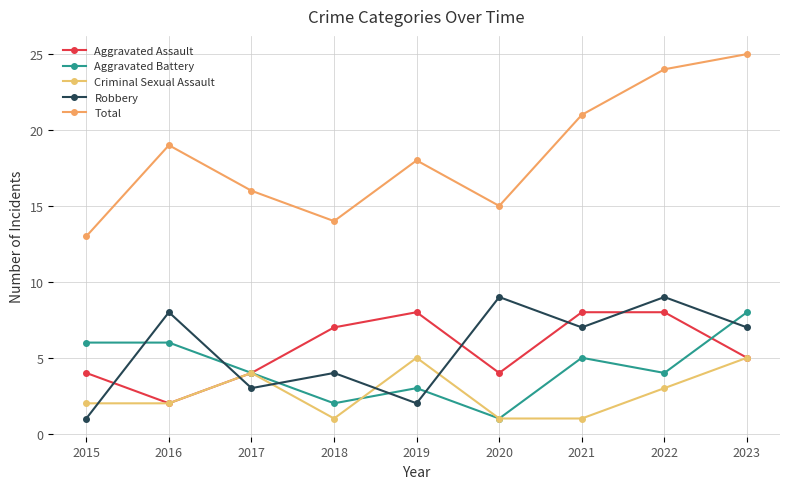

True or false: Total and Aggravated Assault cross at least once.

False